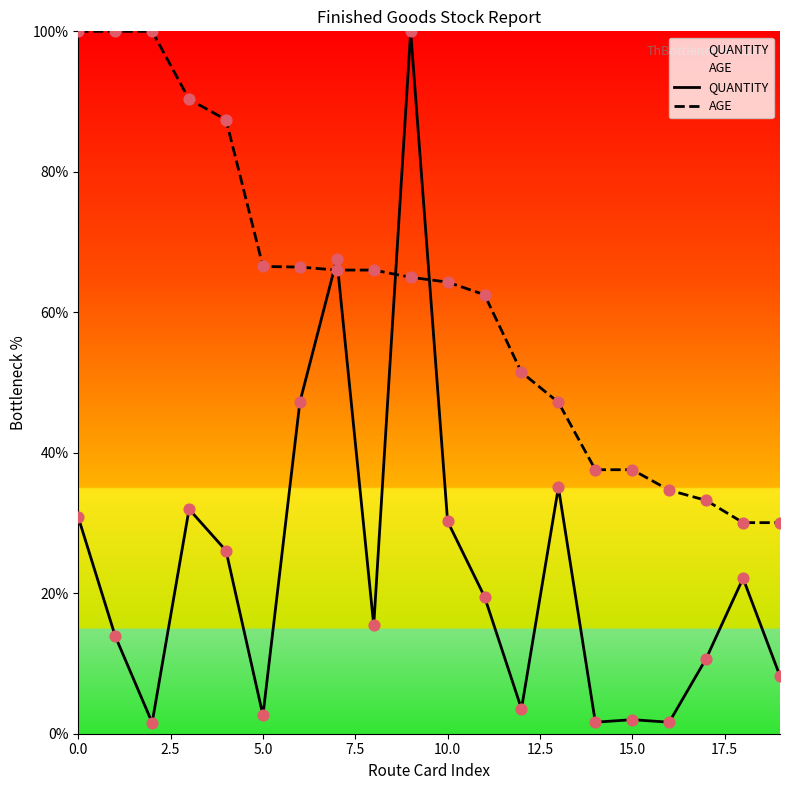

Which series contains the highest Y value?

QUANTITY